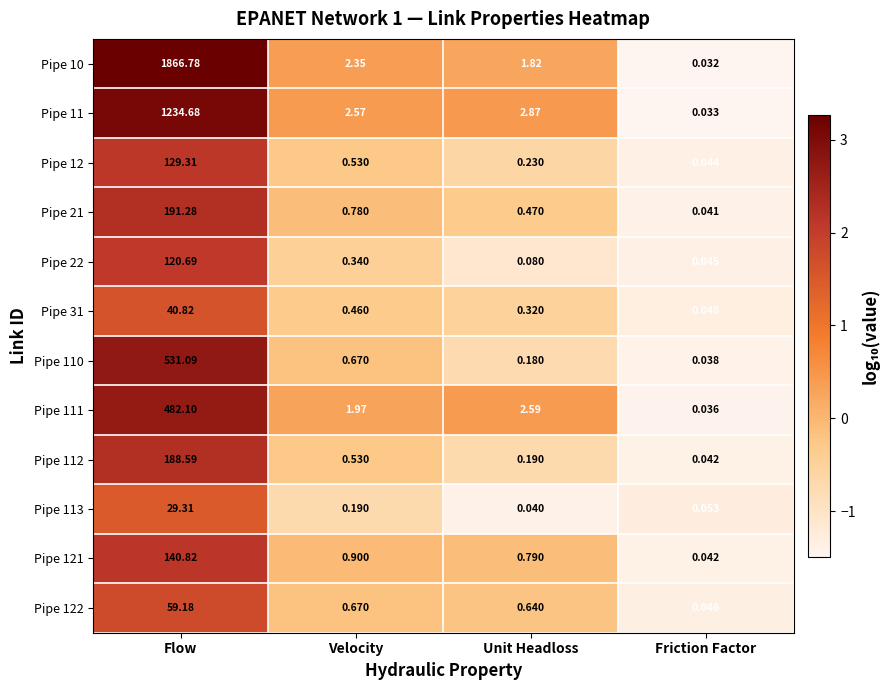

At which category does the chart reach its minimum across all series?

Friction Factor